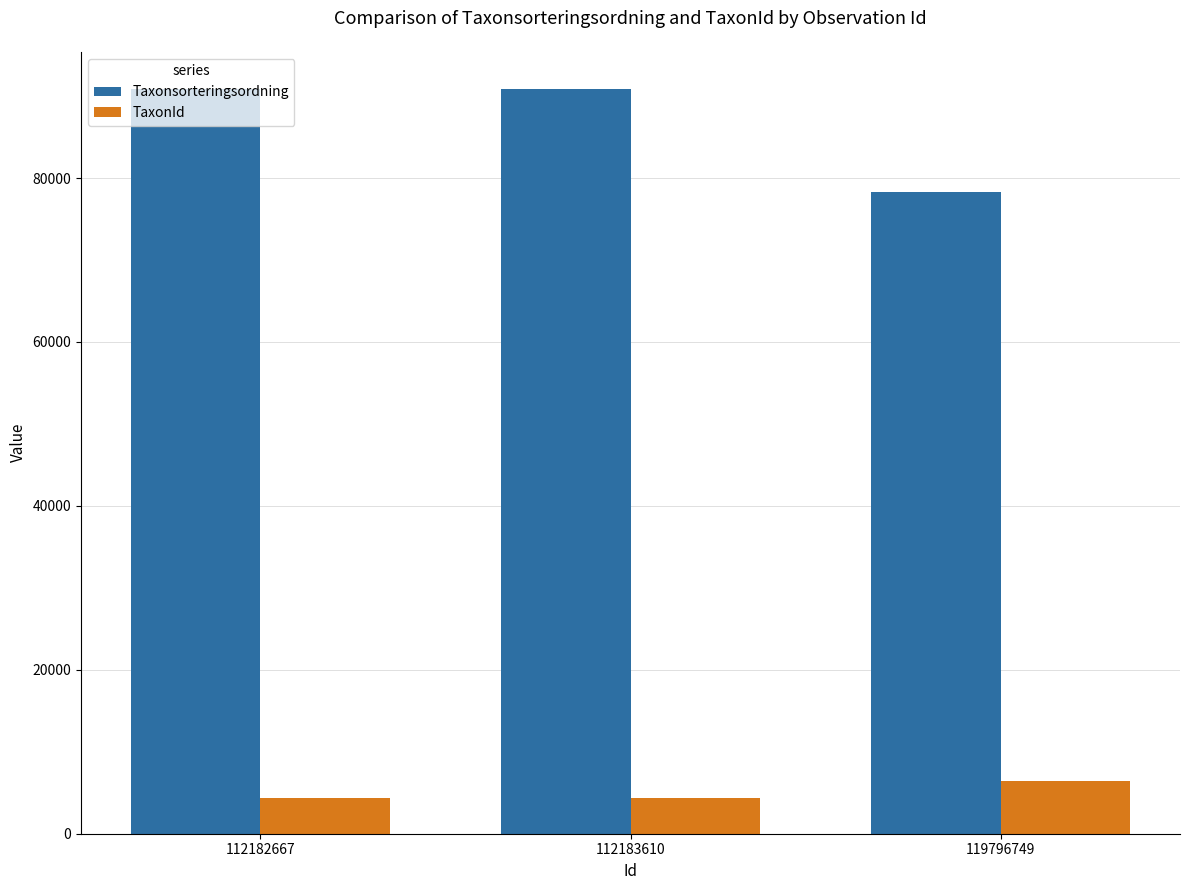

What is the average value of the TaxonId series?

5058